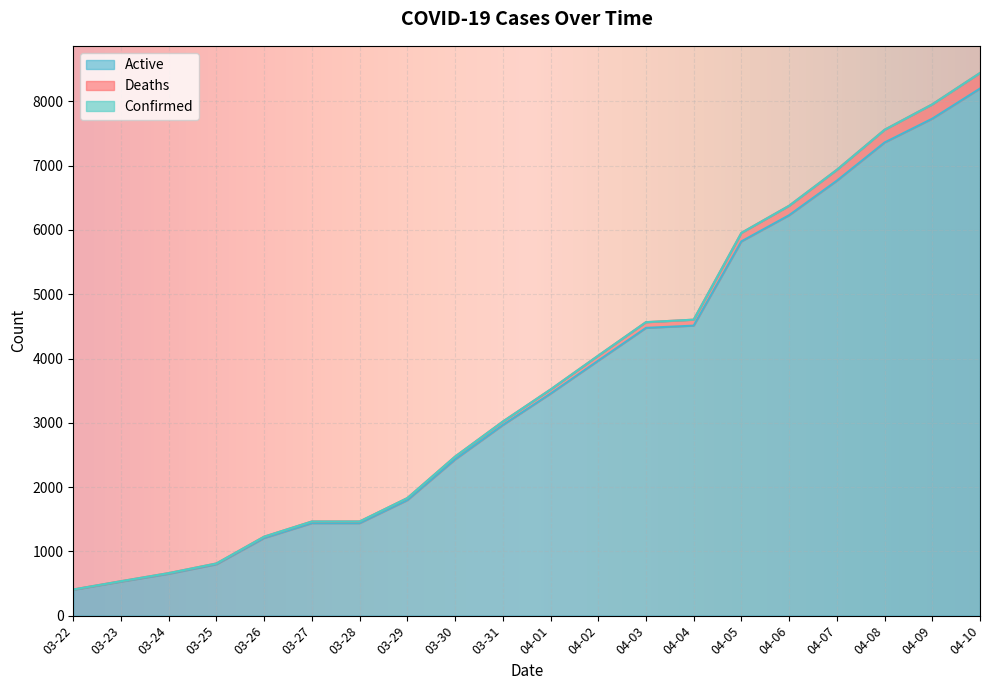

The value of Active at 04-02 is 2337. True or false?

False